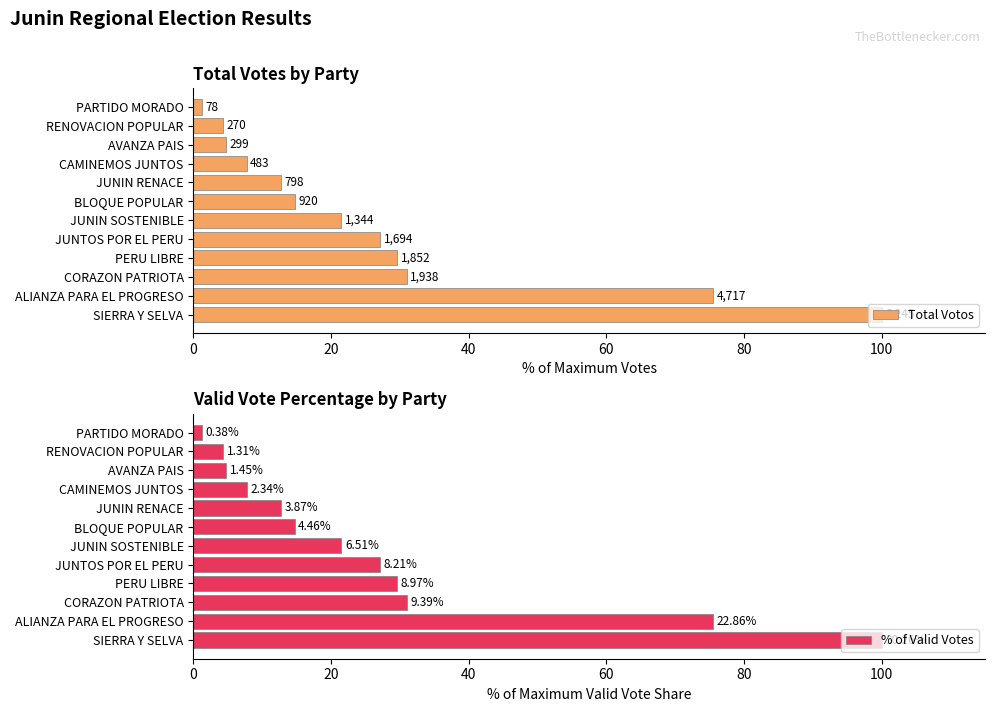

Which series changed the most between AVANZA PAIS and SIERRA Y SELVA?

Total Votos